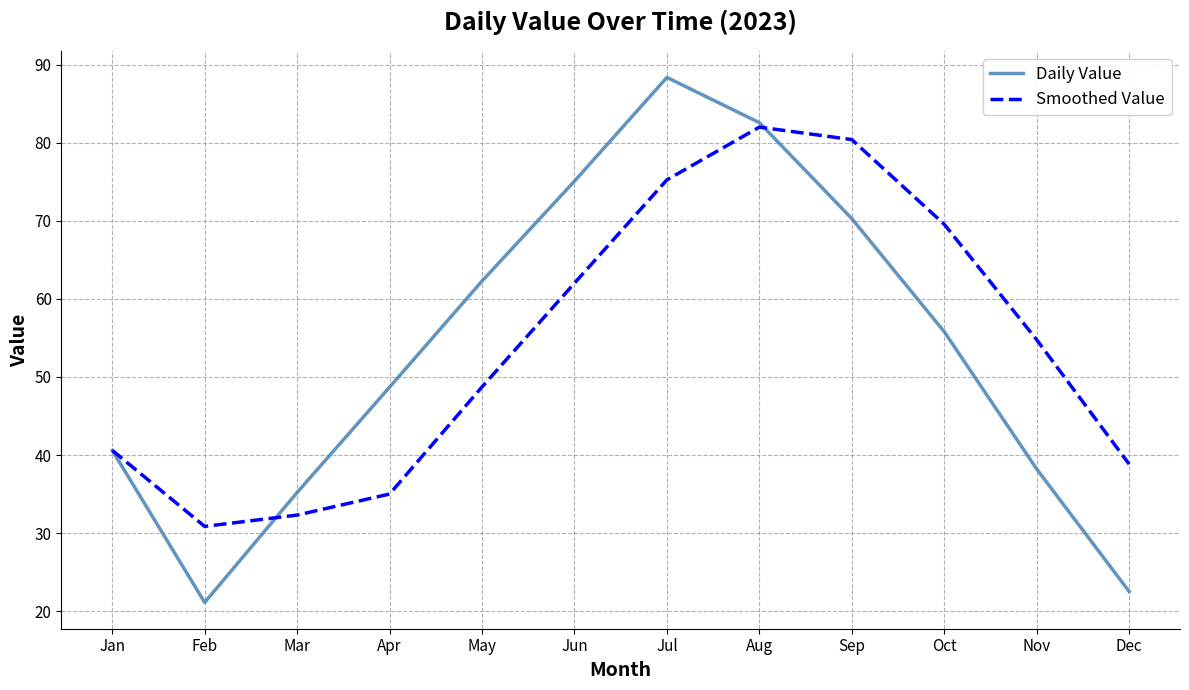

At how many categories does at least one series exceed 36?

10